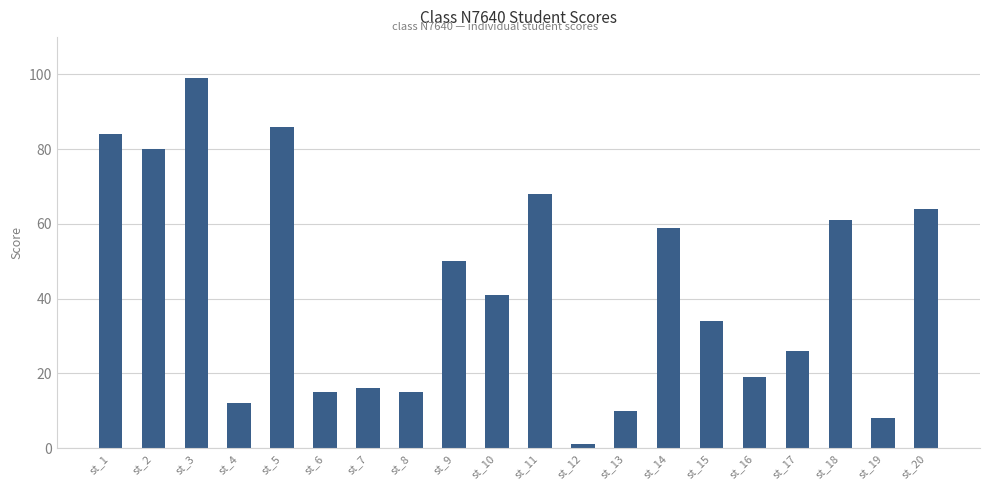

What is the value of the 5th bar from the left?

86